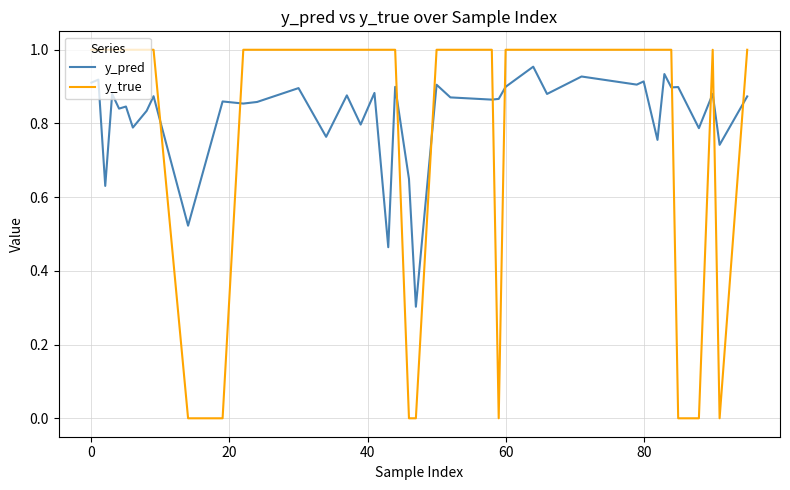

After their last crossing, which series has the higher values: y_pred or y_true?

y_true